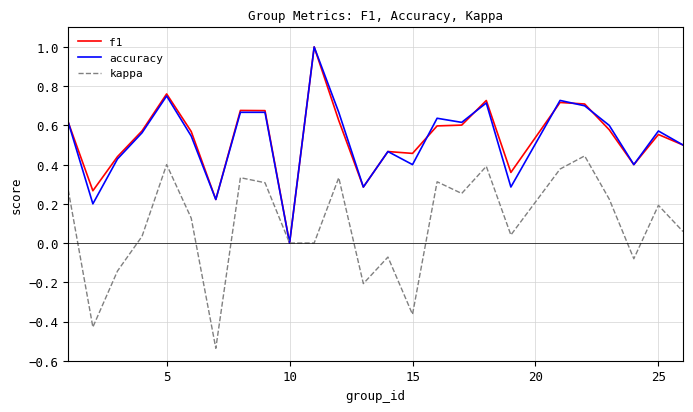

How many f1 values are between 0 and 1?

25